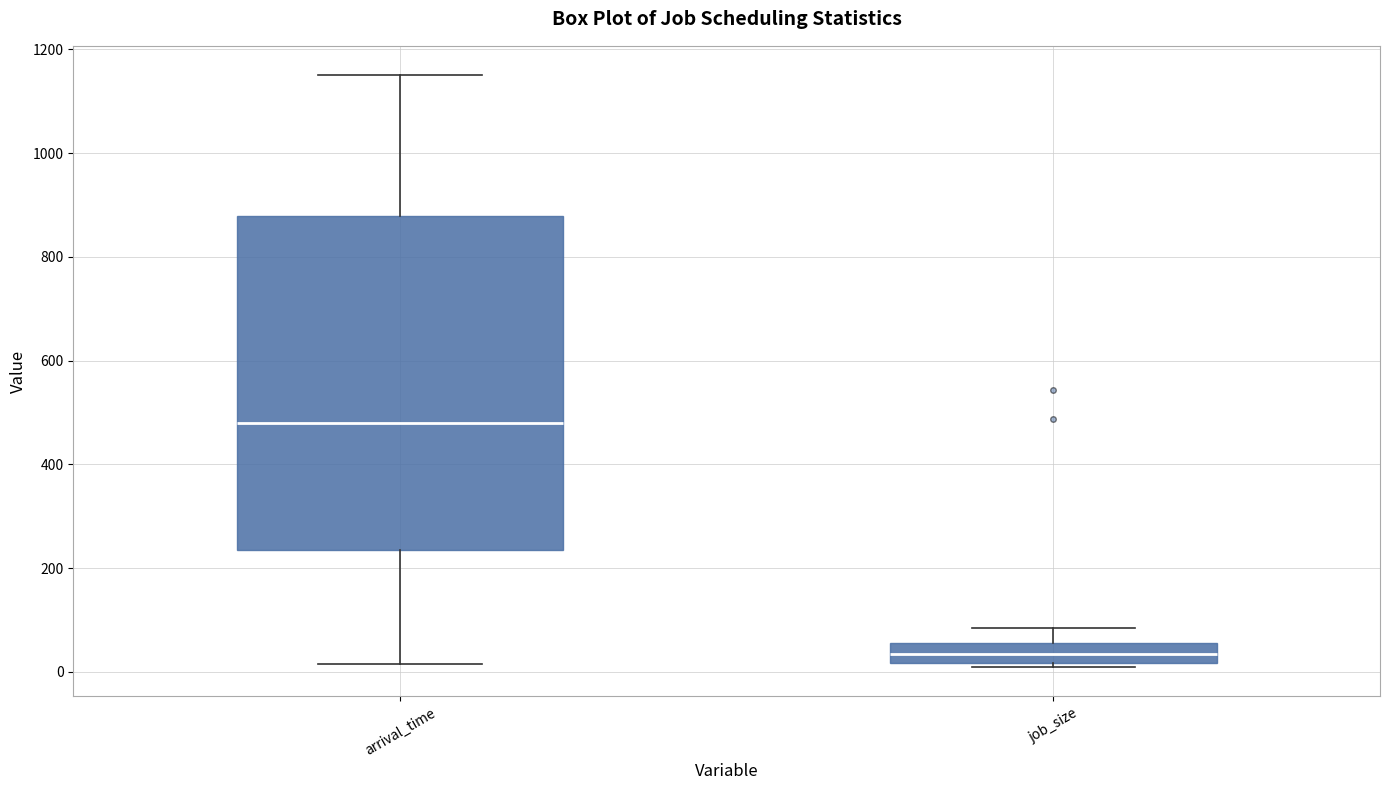

Reading left to right, transcribe this box plot: for each box, give where its median line is, the range the box spans, and where its two whiskers end, as read against the y-axis. The values are not printed on the chart, so give them approximately, as read against the axis.

arrival_time: median 480, box 240 to 880, whiskers 20 to 1160
job_size: median 40, box 20 to 60, whiskers 20 (just below the box's lower edge) to 80